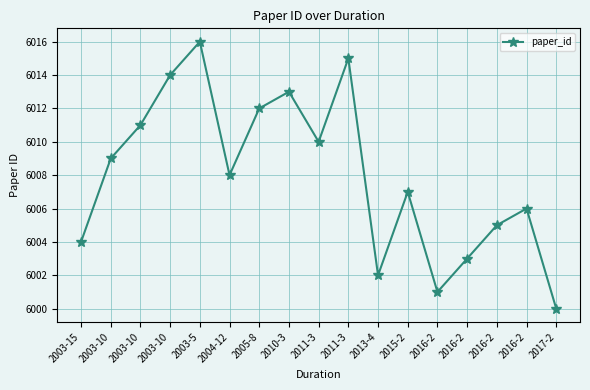

Reading left to right, extract all data points from this chart.

6004	6009	6011	6014	6016	6008	6012	6013	6010	6015	6002	6007	6001	6003	6005	6006	6000